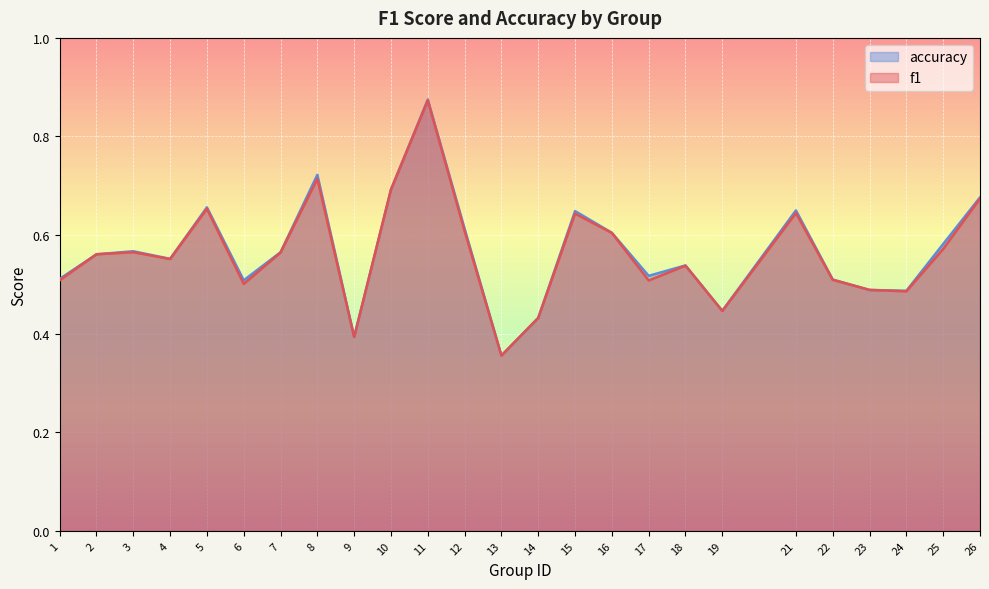

Which series has the largest total across all categories?

accuracy